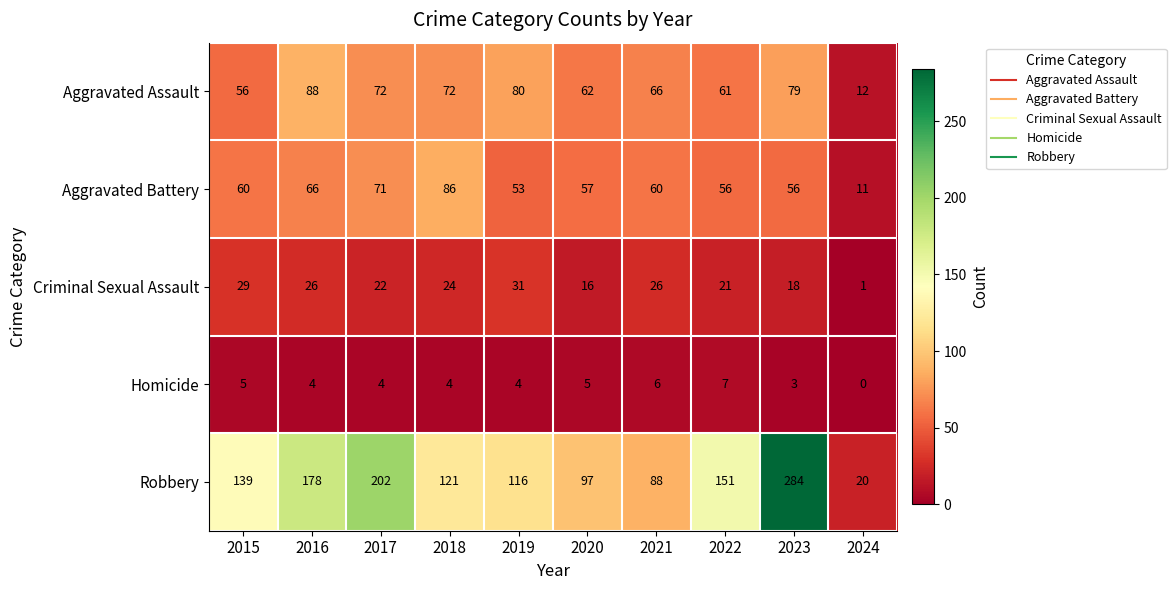

The value of Aggravated Assault at 2016 is 37. True or false?

False